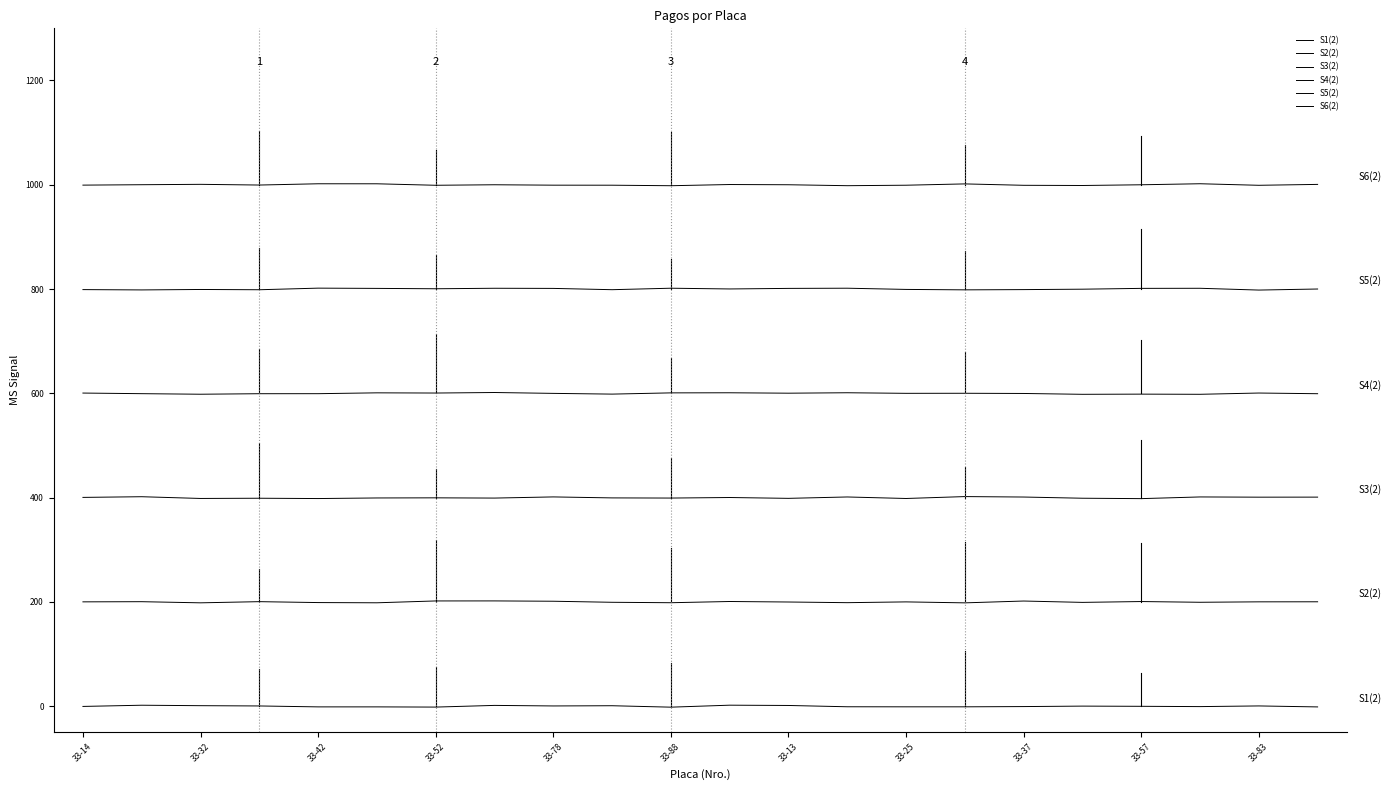

Which series has the largest total across all categories?

S6(2)